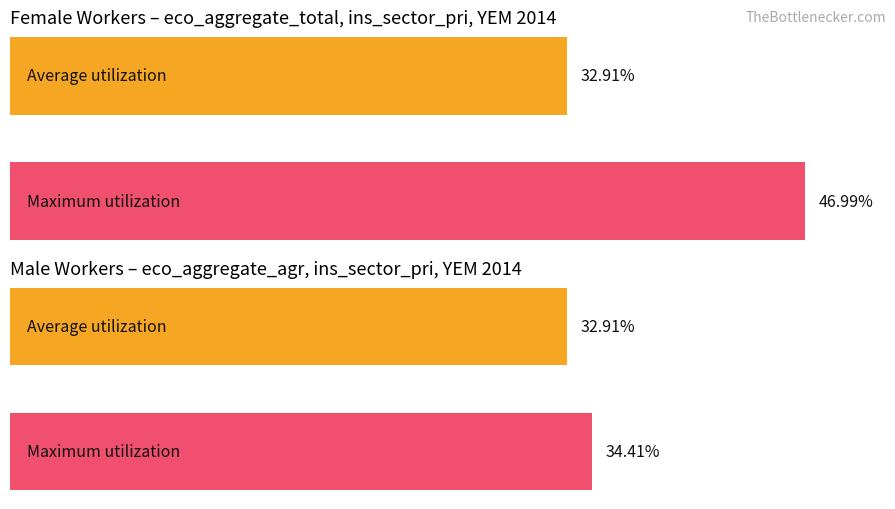

The value of Average utilization at sex_m is 50.3. True or false?

False